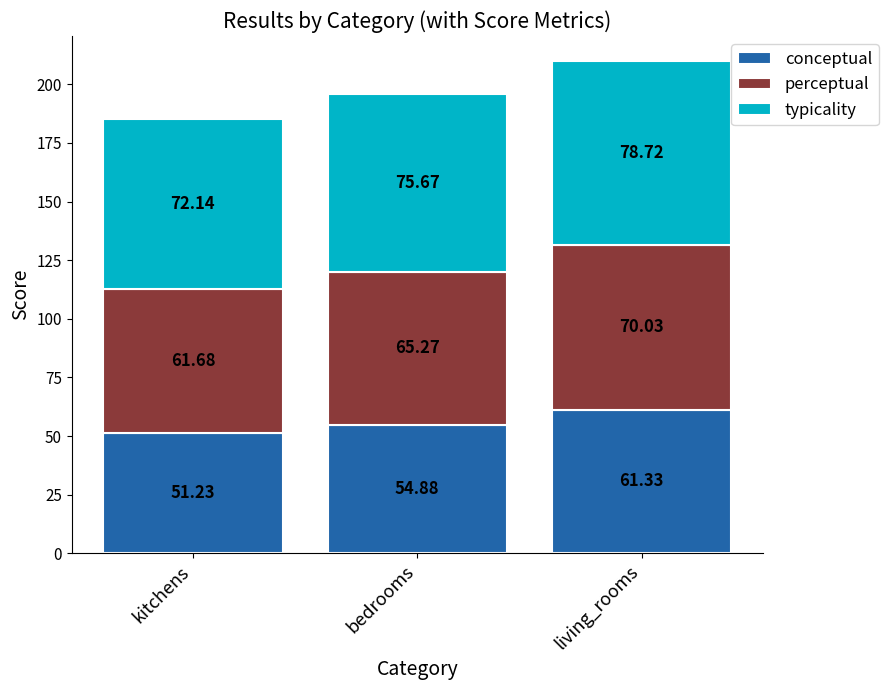

What is the total value across all series at kitchens?

185.1